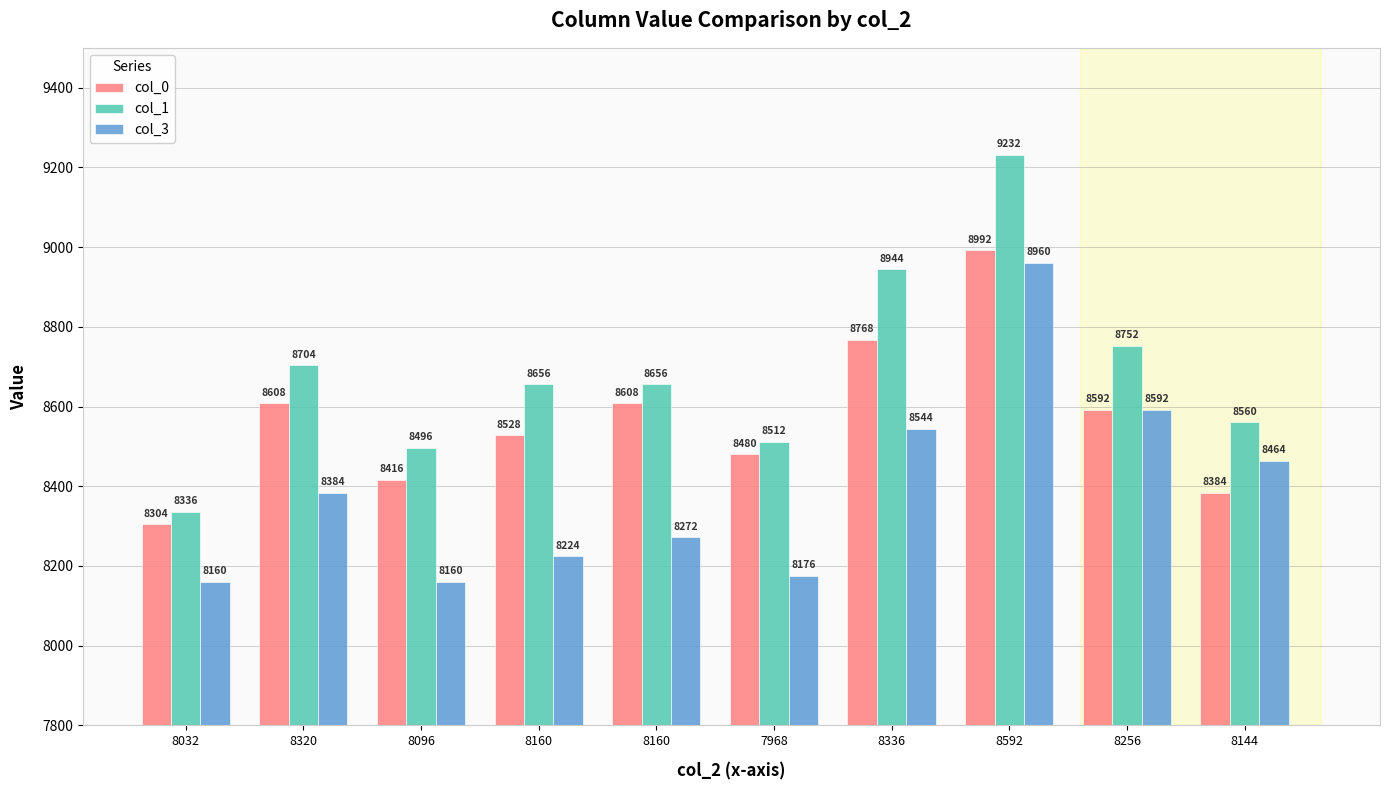

At how many categories does at least one series exceed 8820?

2